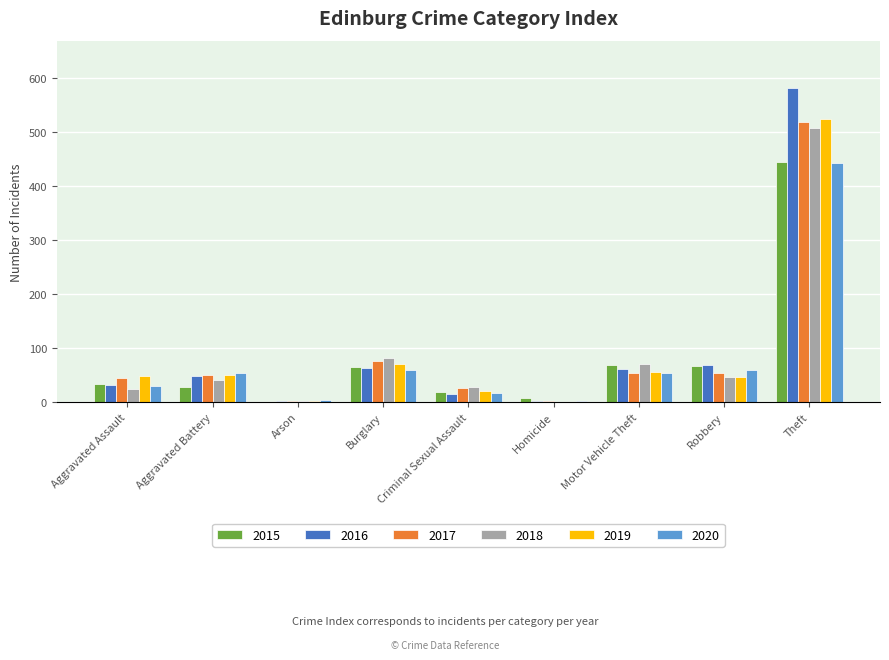

At which category is the sum across all series the highest?

Theft